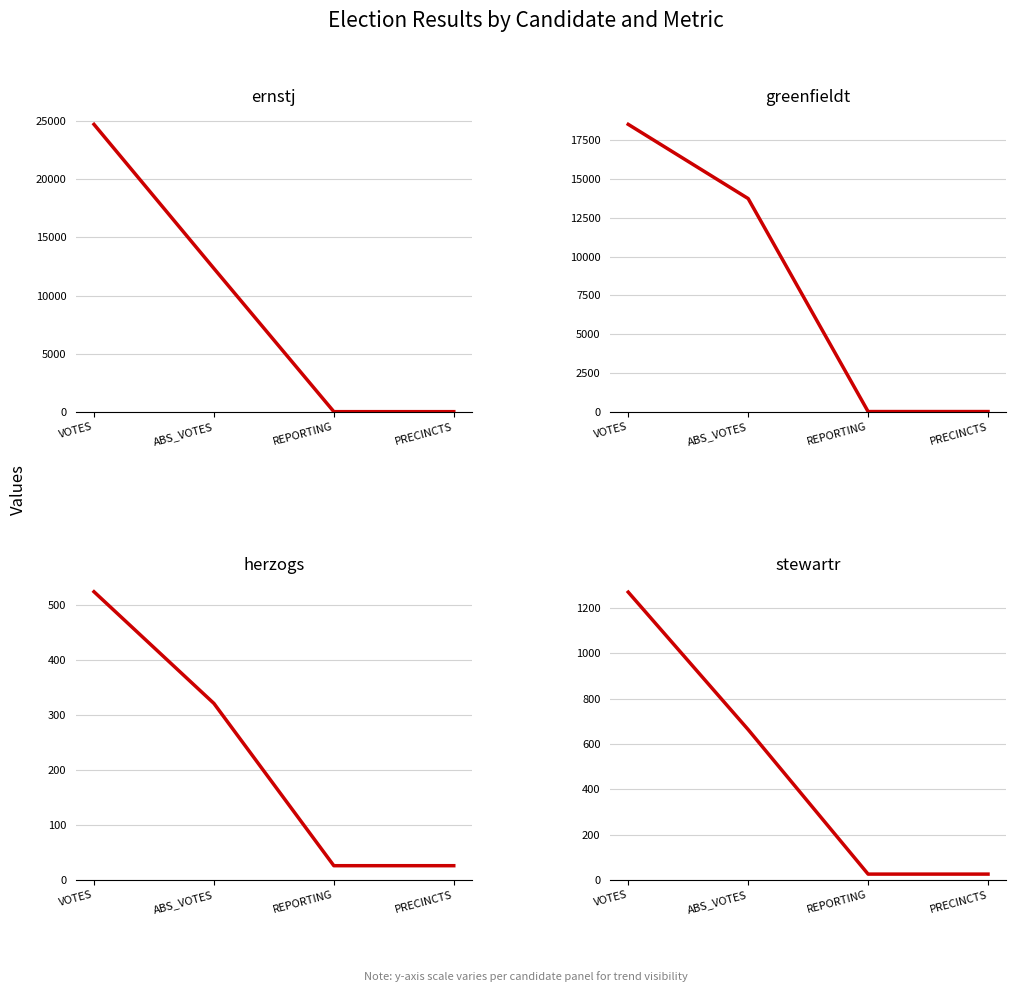

List the labels in order of ernstj value, smallest first.

REPORTING, PRECINCTS, ABS_VOTES, VOTES